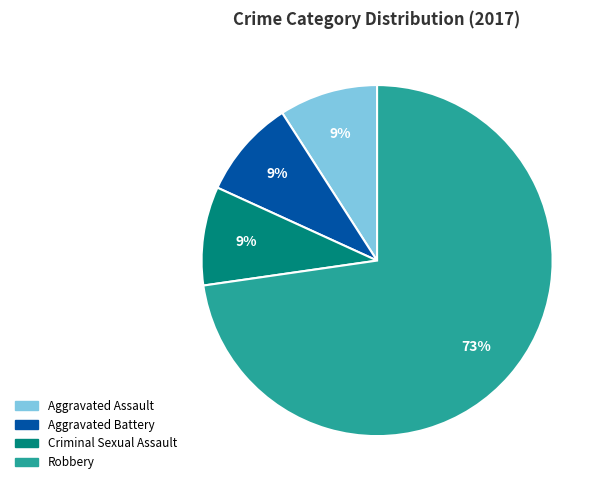

Is there any slice that represents more than half of the pie?

Yes